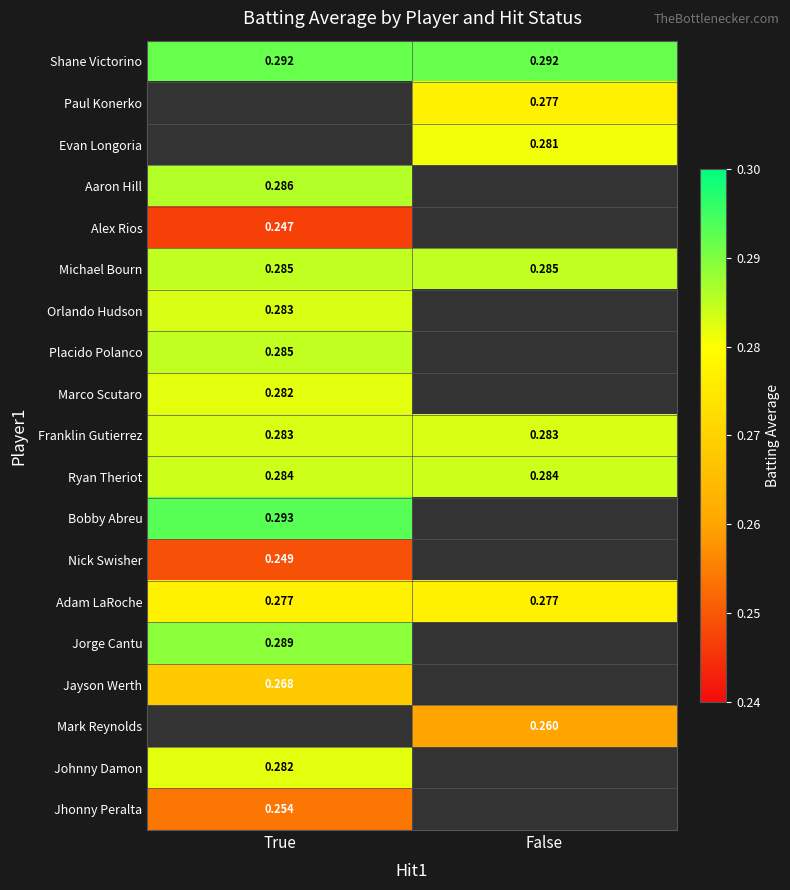

Which label corresponds to the largest value in the chart?

True